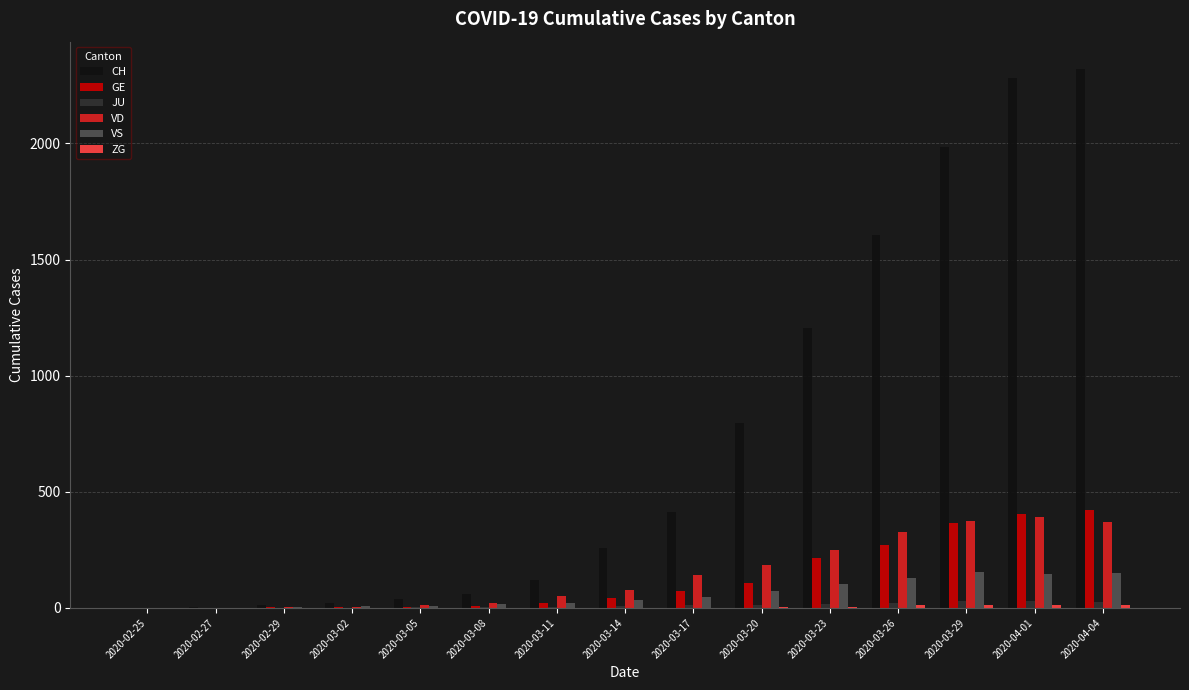

Which series changed the most between 2020-03-08 and 2020-03-14?

CH